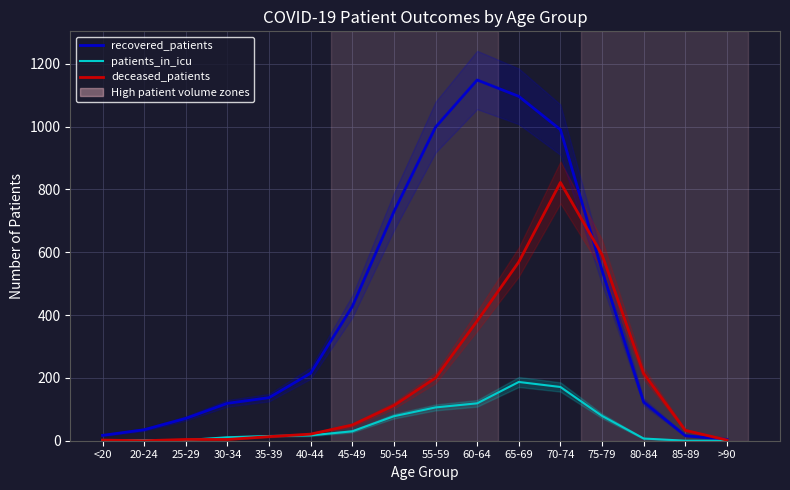

True or false: deceased_patients has a value of 3 at 35-39.

False